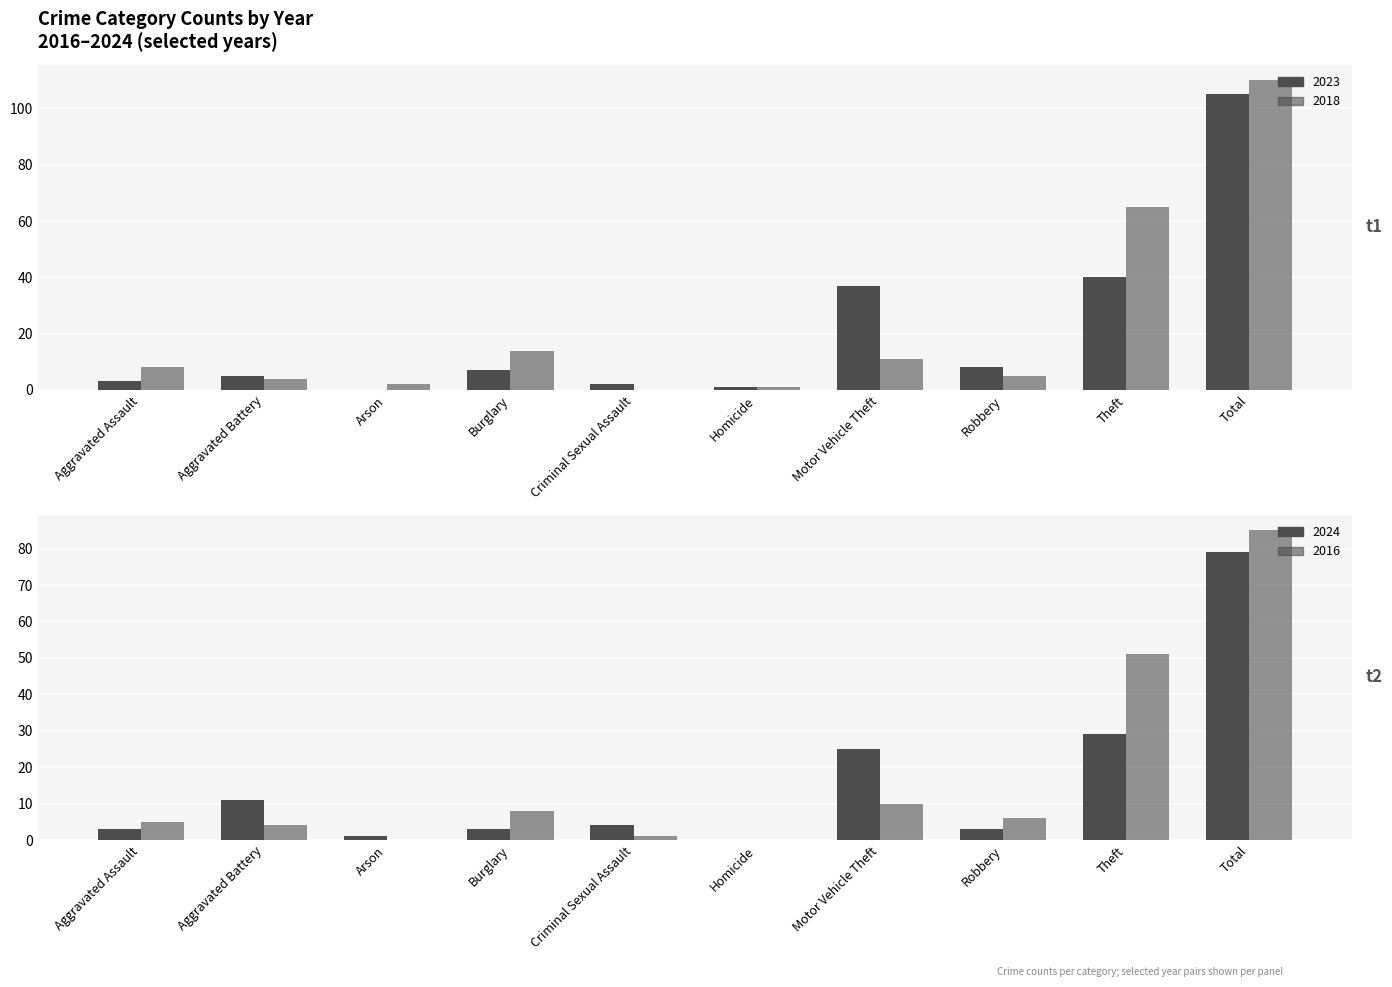

What is the total value across all series at Aggravated Battery?

24